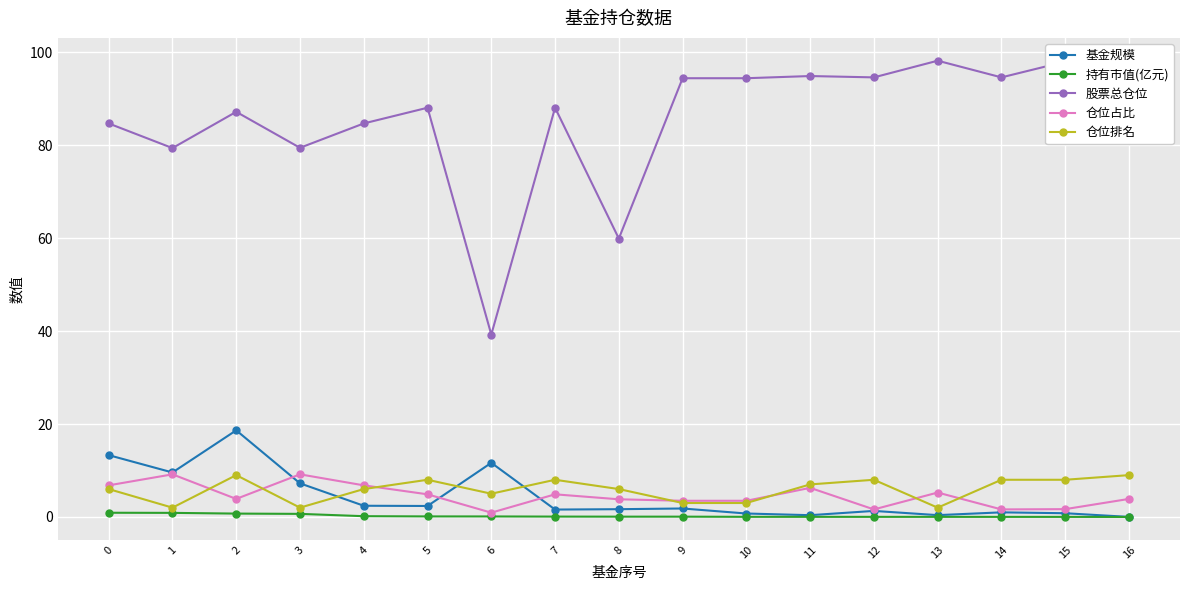

True or false: 股票总仓位 and 仓位排名 cross at least once.

False